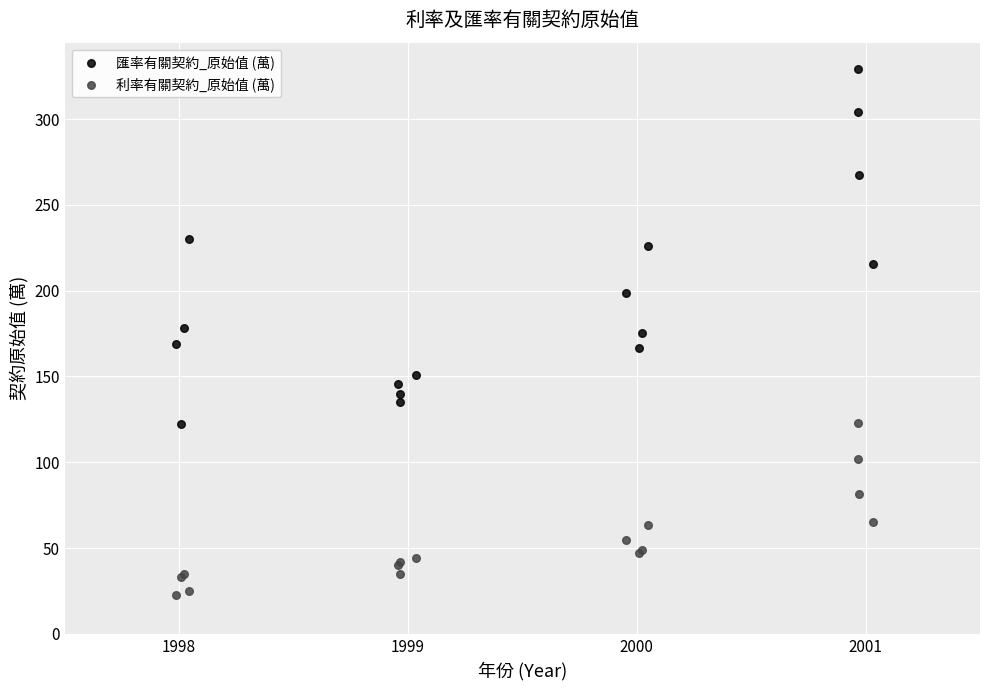

Which series has the largest Y range (max minus min)?

匯率有關契約_原始值 (萬)